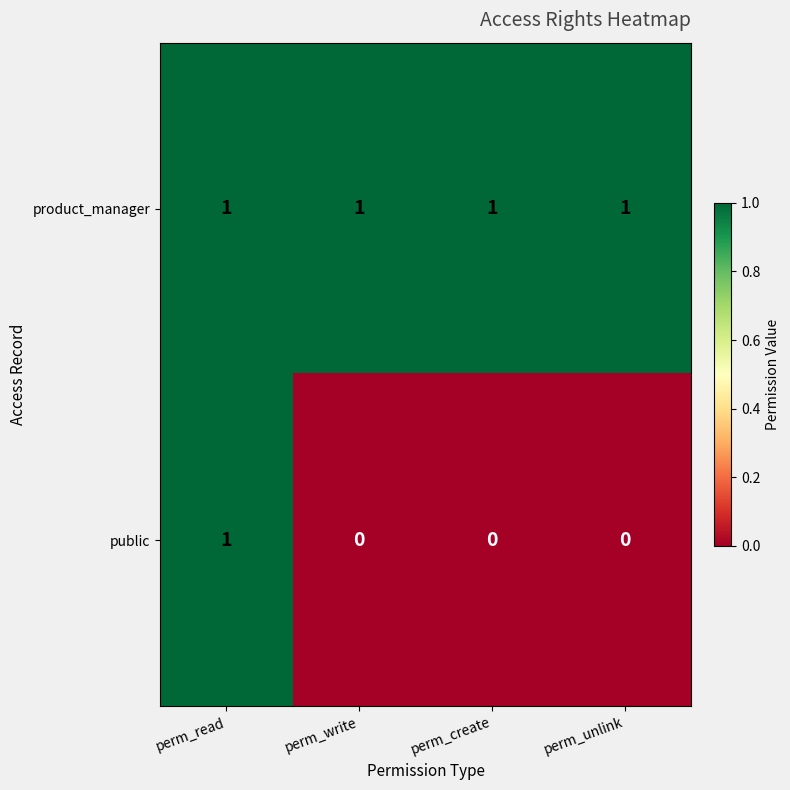

True or false: product_manager has a value of 1 at perm_write.

True